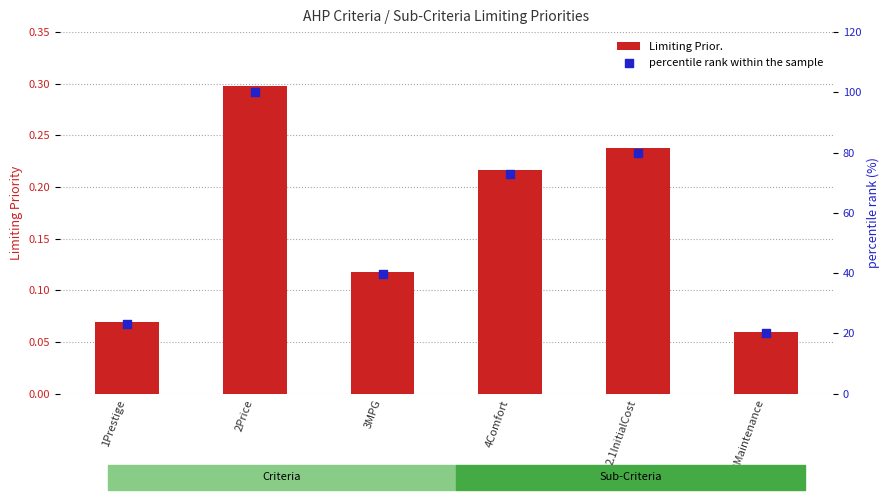

Is the value of percentile rank within the sample at 2.1InitialCost greater than the value of Limiting Prior. at 2.1InitialCost?

Yes